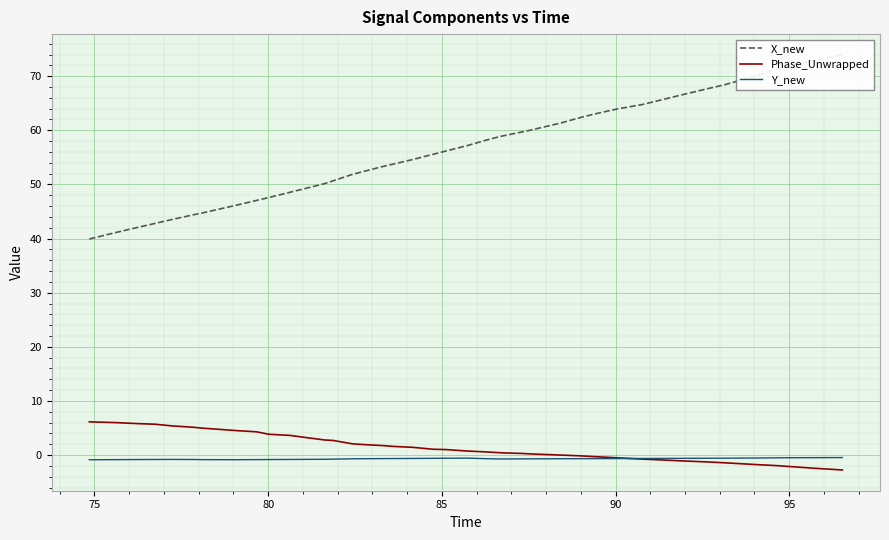

What is the difference between the maximum and minimum values in the Y_new series?

0.4